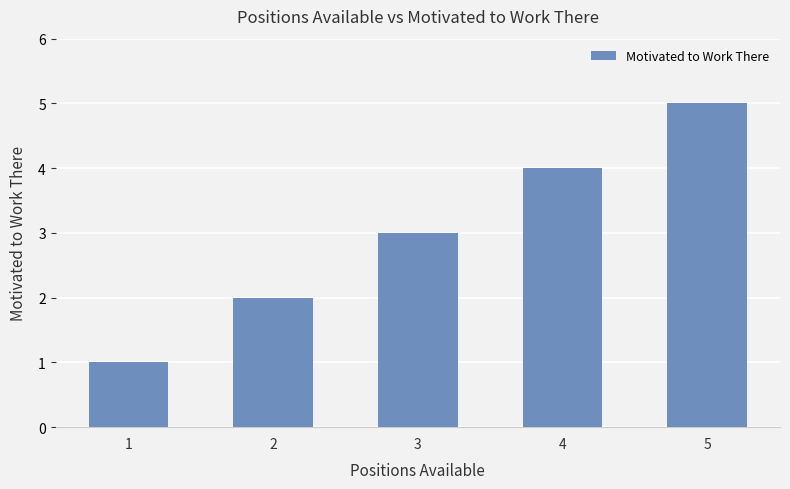

What is the value of the 5th bar from the left?

5